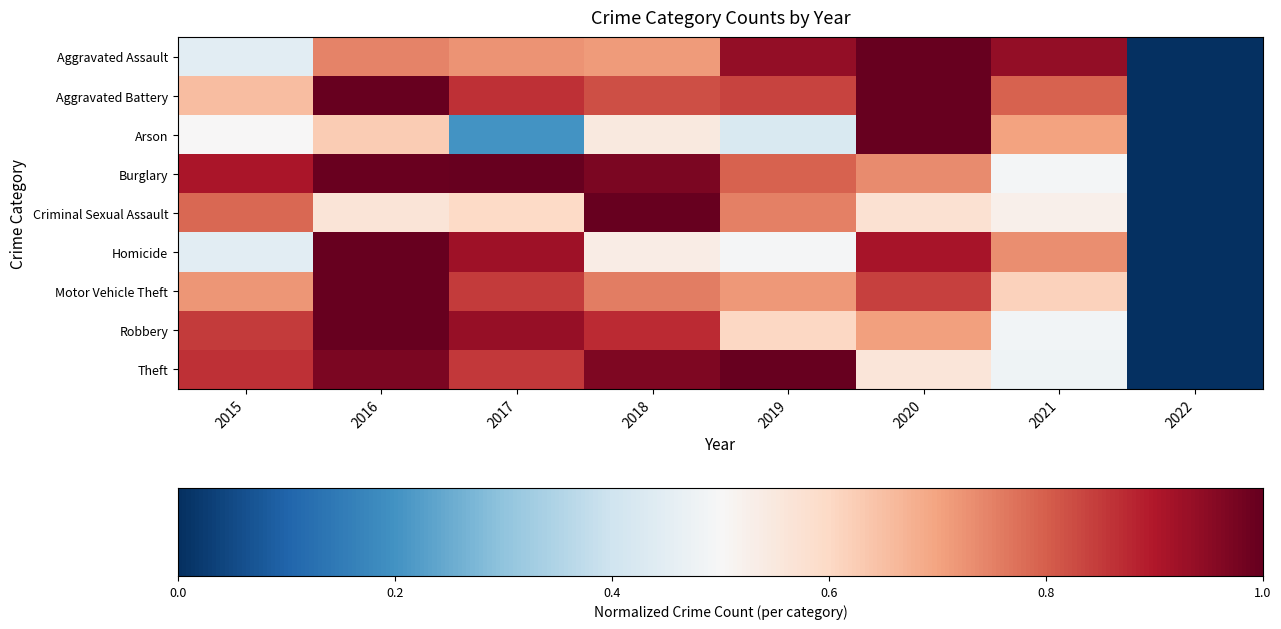

Which has a higher value, 2022 or 2016?

2016